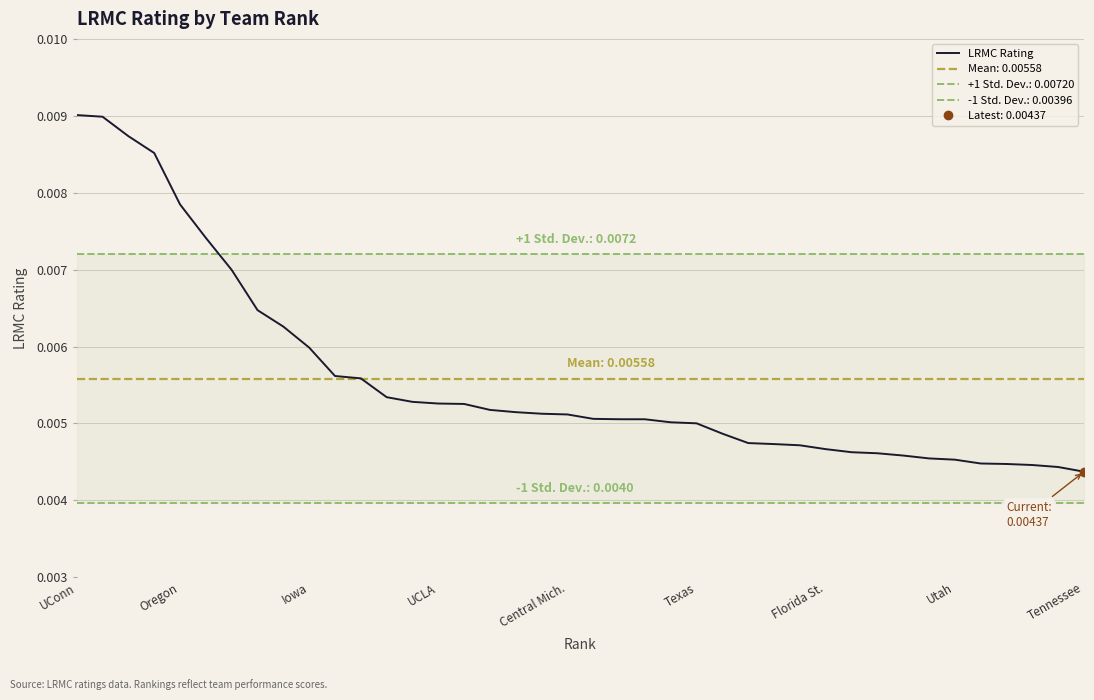

Does the chart have visible grid lines?

Yes